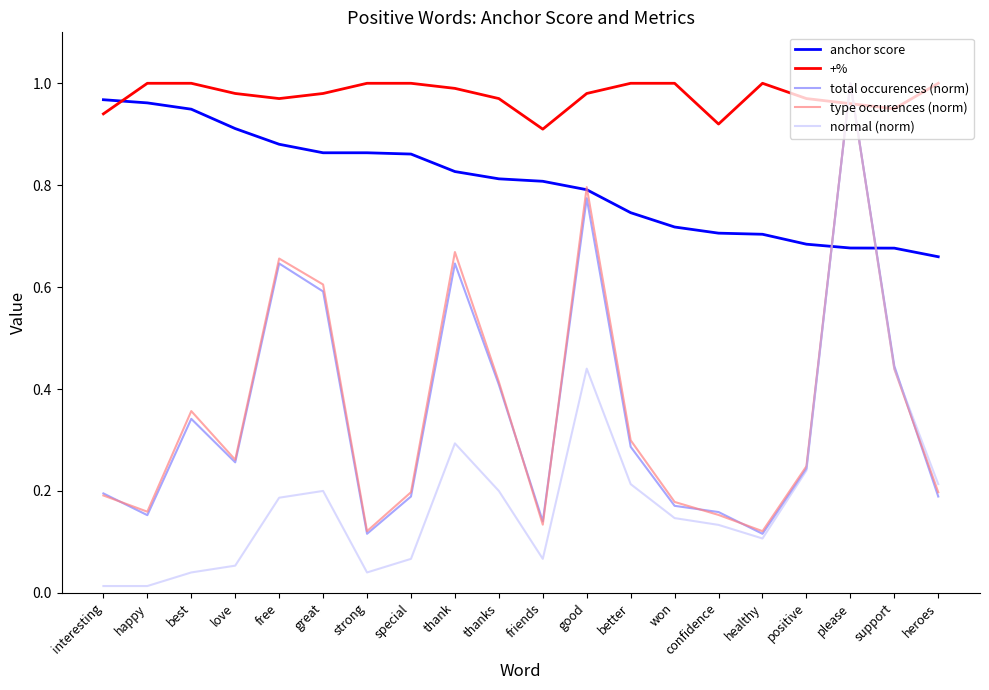

Count the type occurences (norm) values in the range 0 to 1.

20